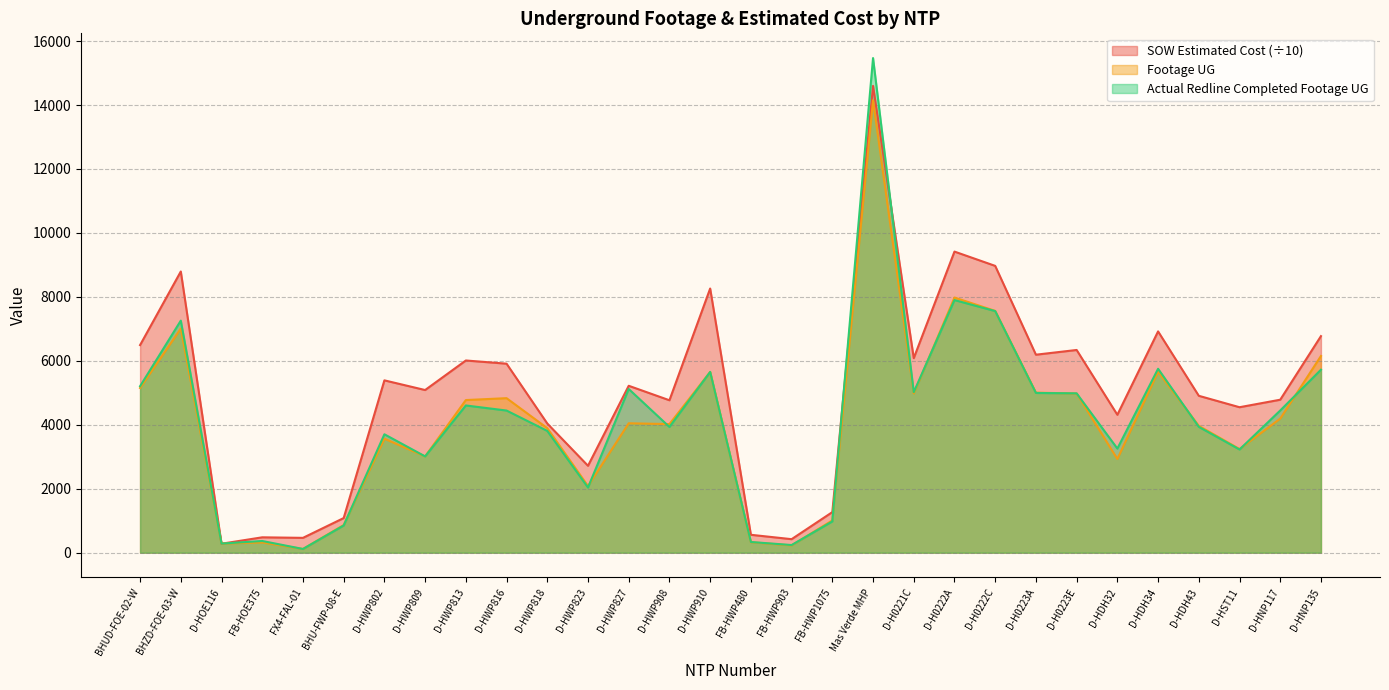

Which category has the highest value across all series?

Mas Verde MHP